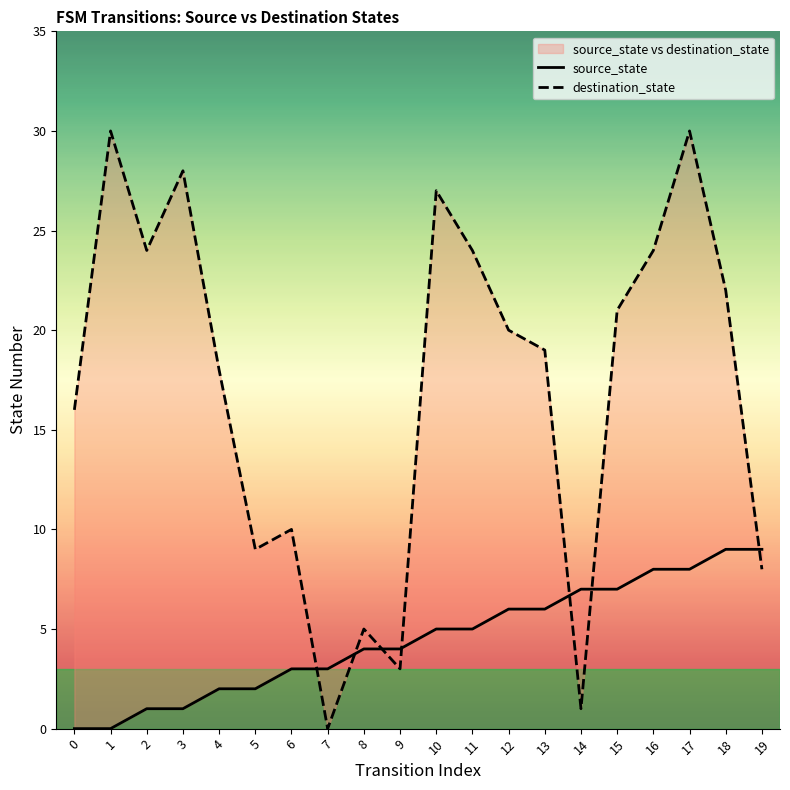

Reading left to right, extract all data points from this chart.

source_state: 0=0	1=0	2=1	3=1	4=2	5=2	6=3	7=3	8=4	9=4	10=5	11=5	12=6	13=6	14=7	15=7	16=8	17=8	18=9	19=9
destination_state: 0=16	1=30	2=24	3=28	4=18	5=9	6=10	7=0	8=5	9=3	10=27	11=24	12=20	13=19	14=1	15=21	16=24	17=30	18=22	19=8